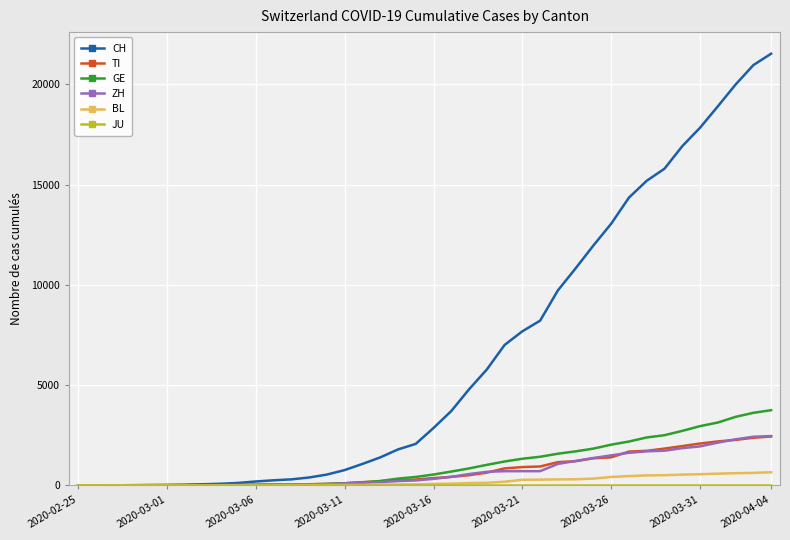

How many lines are shown in the chart?

6